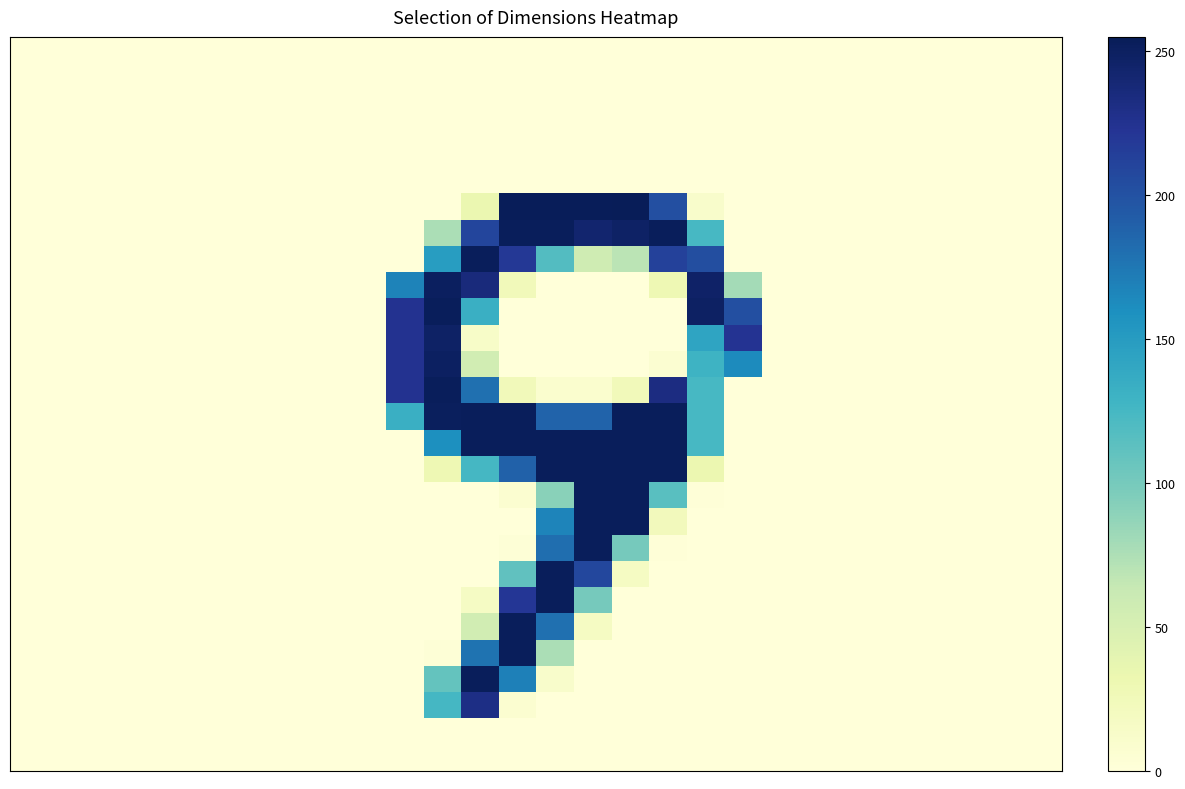

At how many categories does at least one series exceed 27?

10